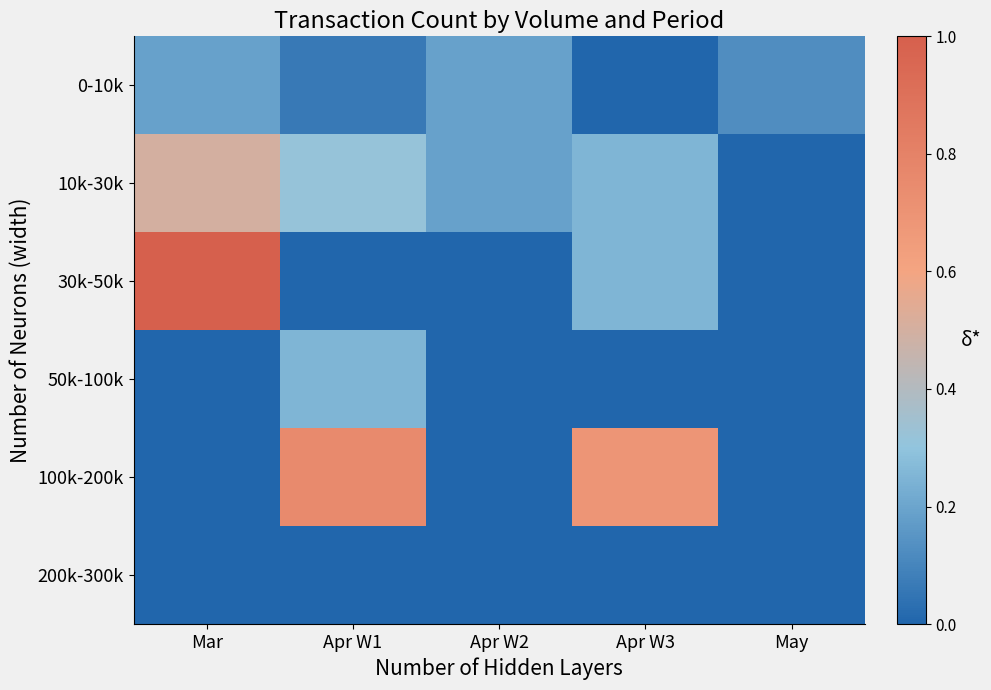

Reading left to right, extract all data points from this chart.

0-10k: Mar=0.2	Apr W1=0.1	Apr W2=0.2	Apr W3=0.0	May=0.1
10k-30k: Mar=0.5	Apr W1=0.3	Apr W2=0.2	Apr W3=0.2	May=0.0
30k-50k: Mar=1.0	Apr W1=0.0	Apr W2=0.0	Apr W3=0.2	May=0.0
50k-100k: Mar=0.0	Apr W1=0.2	Apr W2=0.0	Apr W3=0.0	May=0.0
100k-200k: Mar=0.0	Apr W1=0.8	Apr W2=0.0	Apr W3=0.7	May=0.0
200k-300k: Mar=0.0	Apr W1=0.0	Apr W2=0.0	Apr W3=0.0	May=0.0